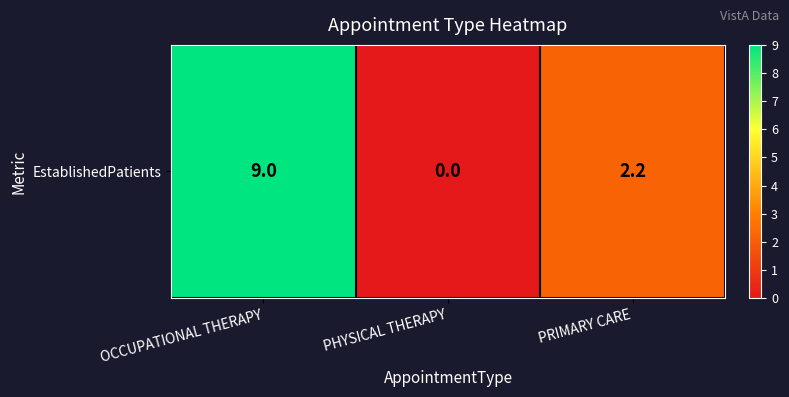

How many values are below 2?

1